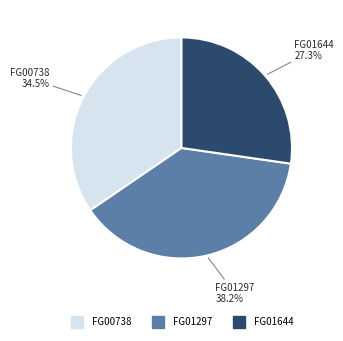

Combined, do FG00738 and FG01297 account for over 50%?

Yes